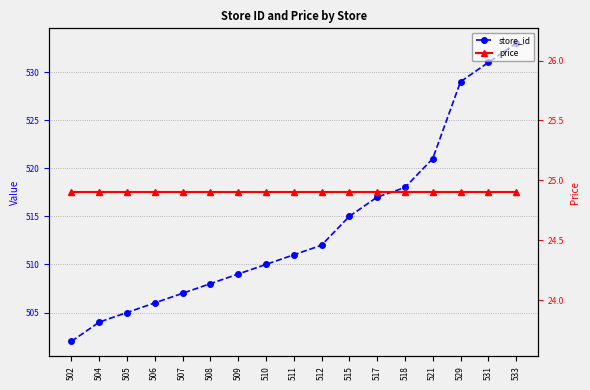

At 512, list the series in order from smallest to largest.

price, store_id